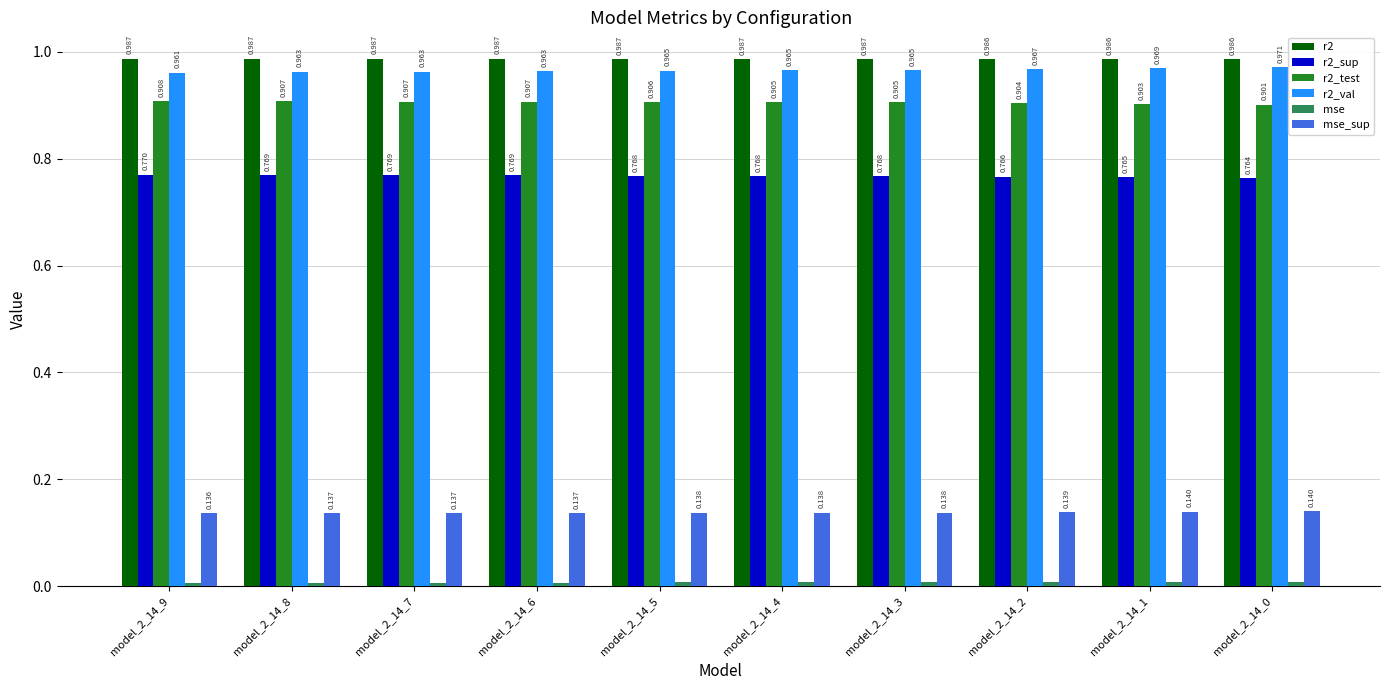

Is the value of r2_sup at model_2_14_4 greater than the value of r2_test at model_2_14_8?

No